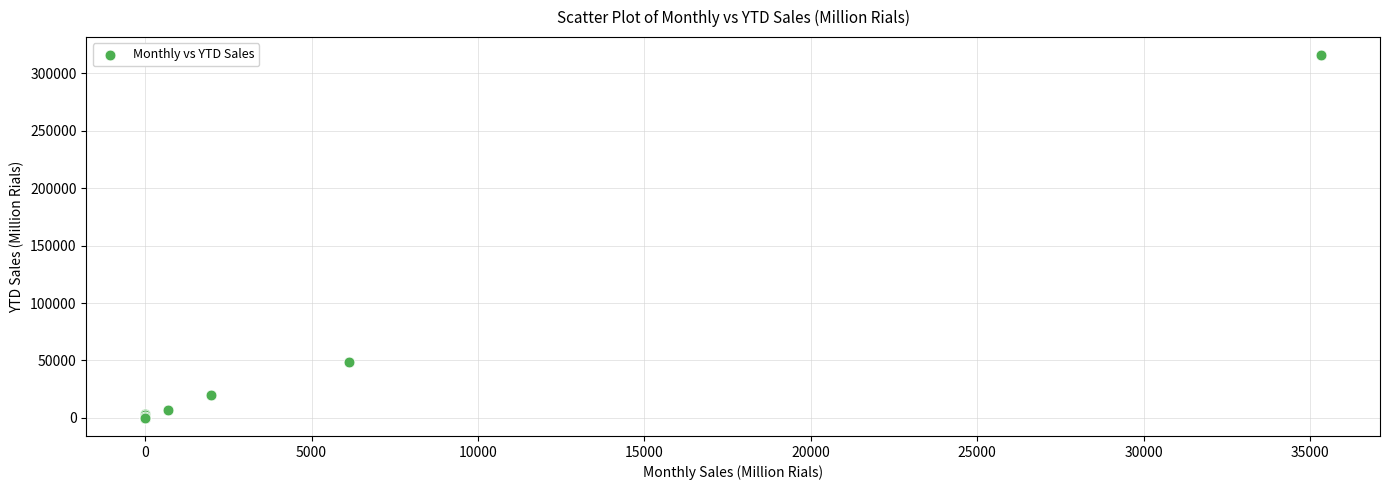

What Y value in the scatter plot is closest to 157879?

48388